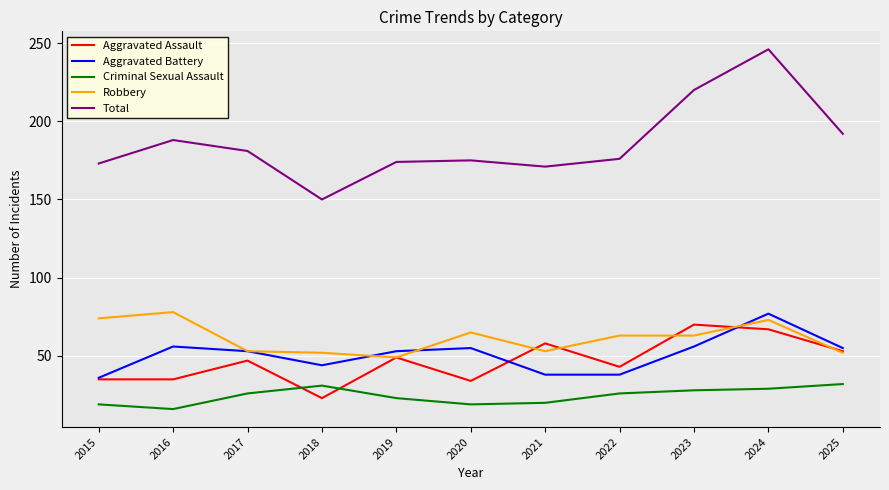

True or false: Total and Aggravated Battery intersect in this chart.

False